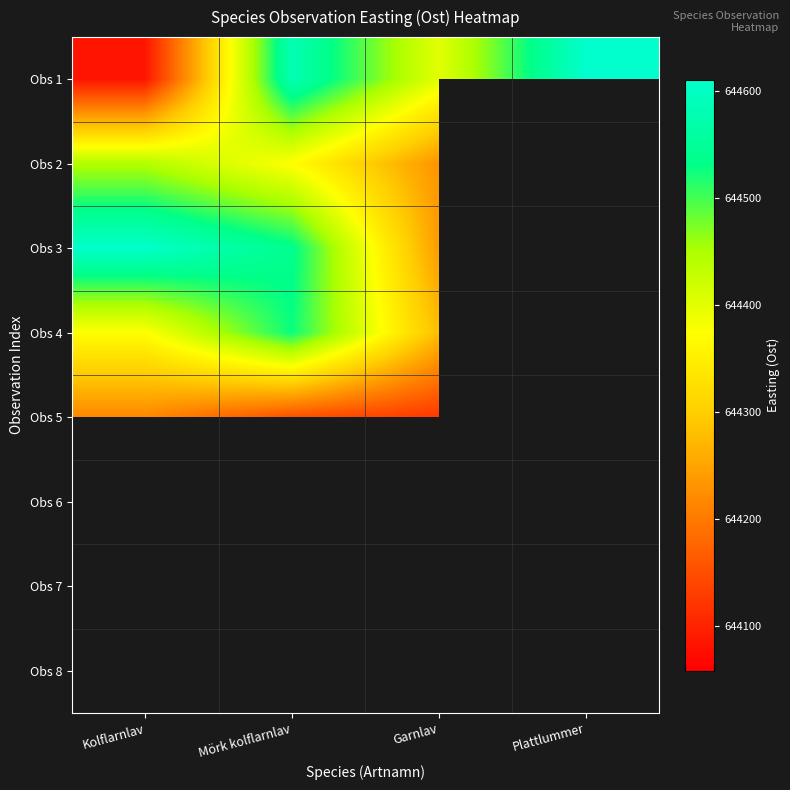

At which category does the chart reach its minimum across all series?

Garnlav